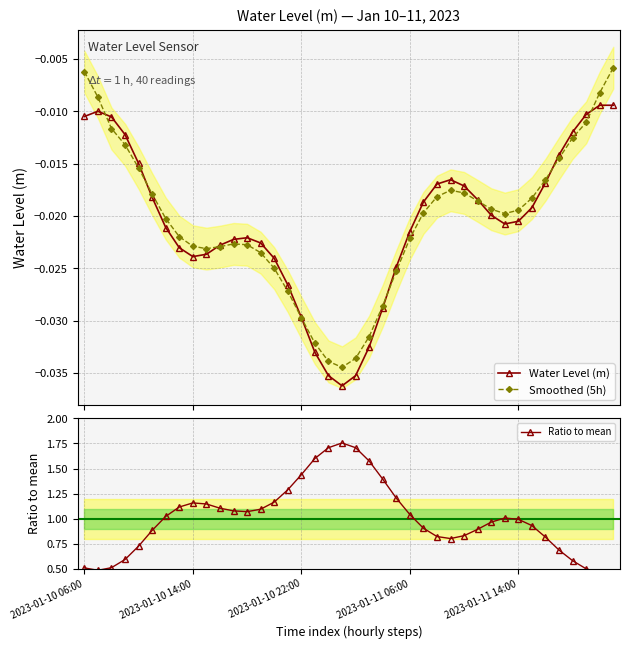

At which label is Water Level (m) closest to 0?

38